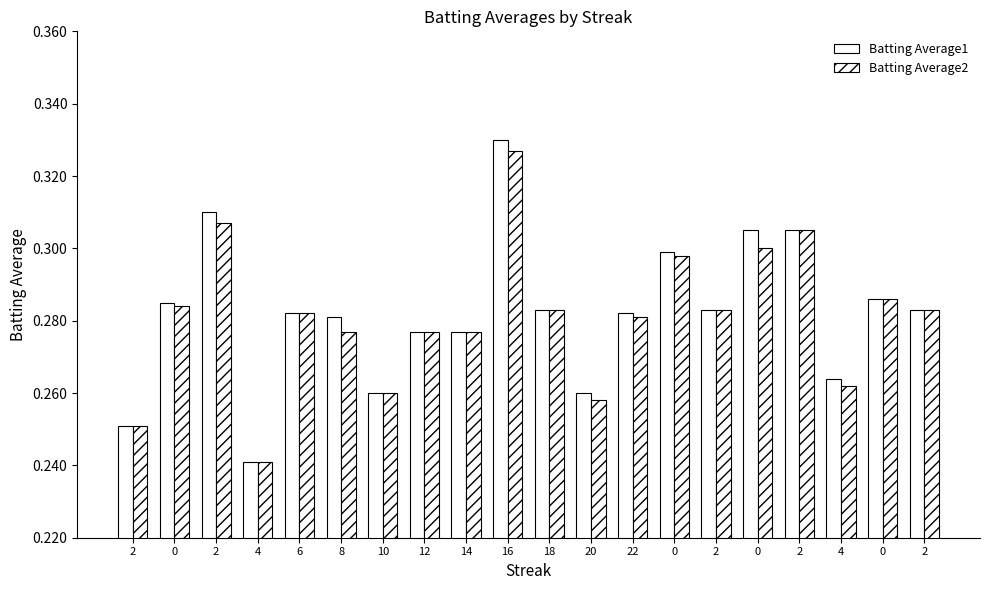

Does the chart contain any negative values?

No